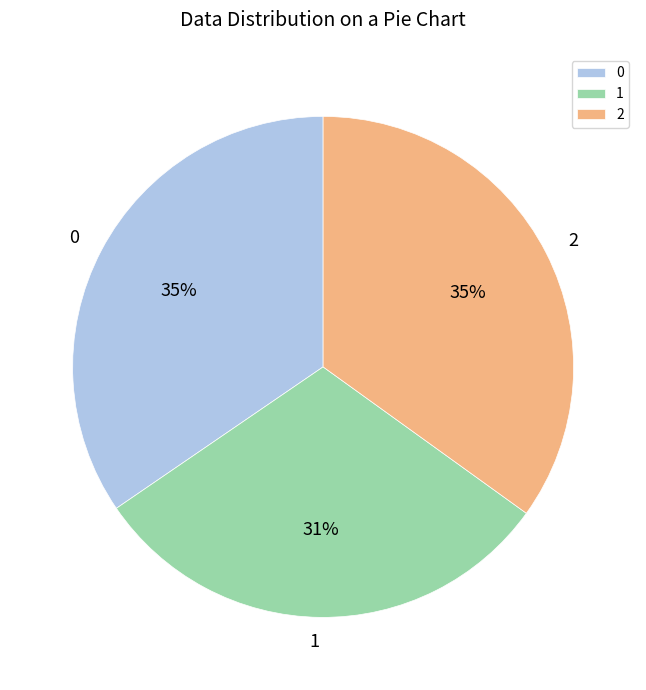

To the nearest percent, what is the difference between the largest and smallest slice percentages?

4%